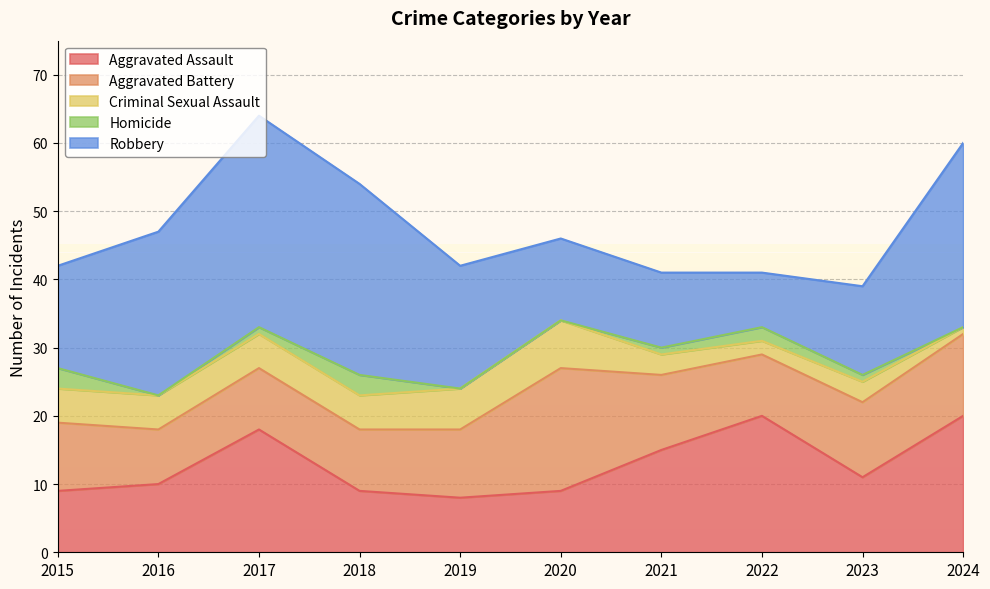

What is the lowest value of the Criminal Sexual Assault series?

1